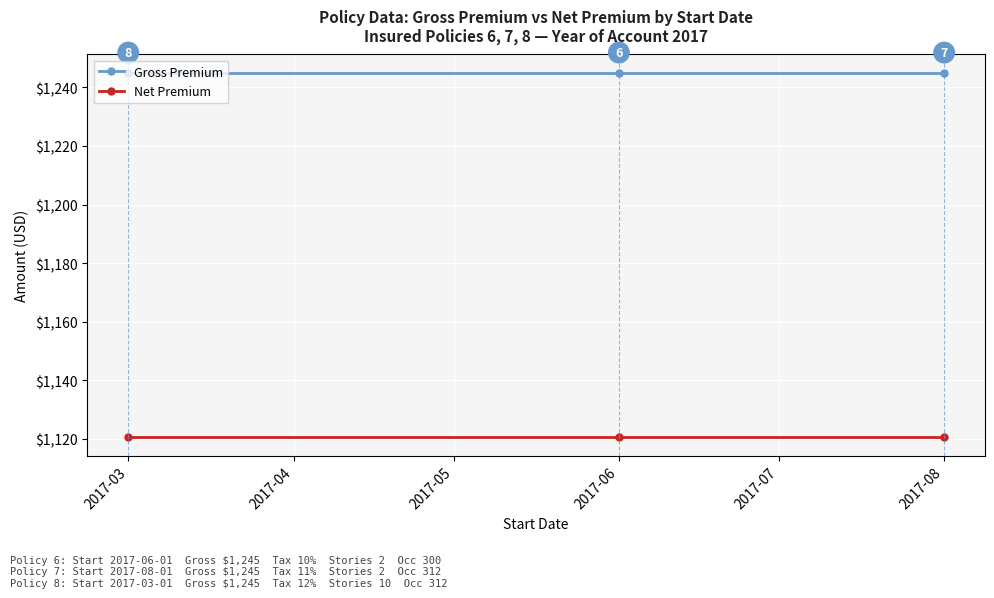

How many series are shown in this chart?

2